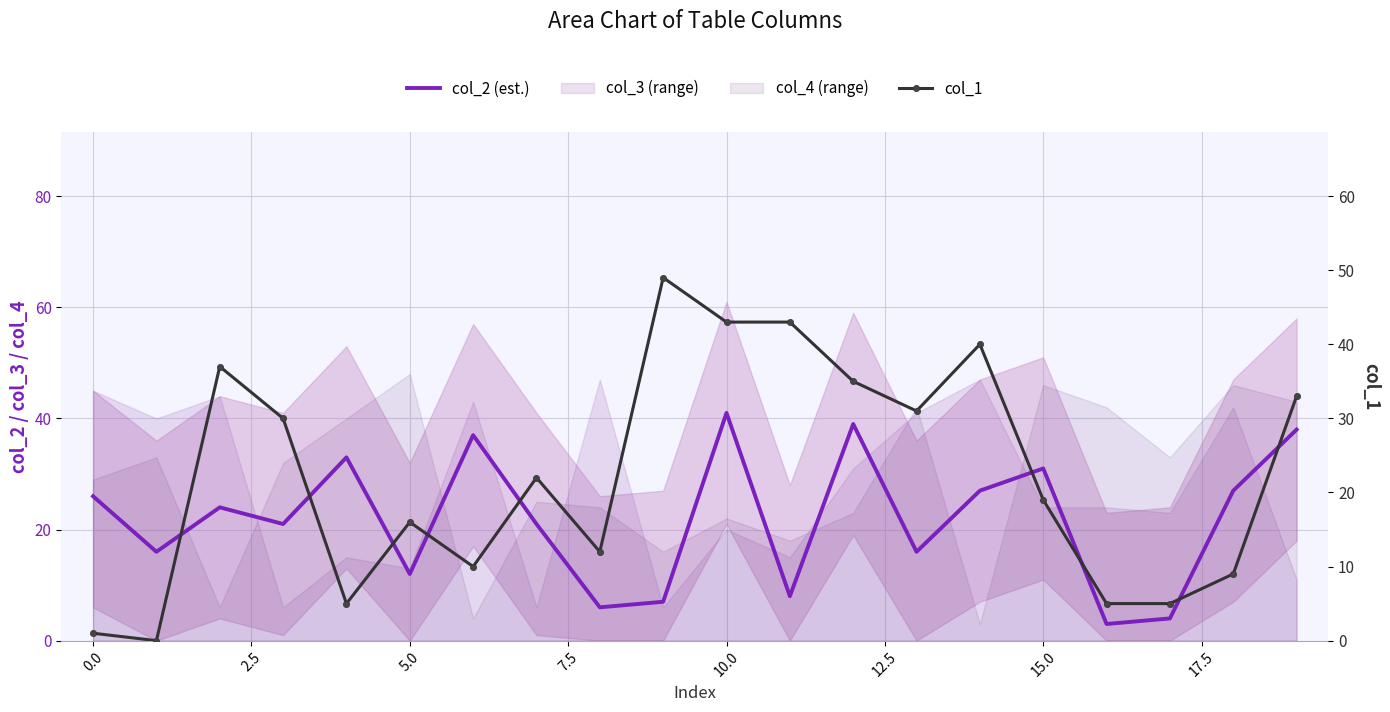

Which has a higher value, −2.5 or 18?

18